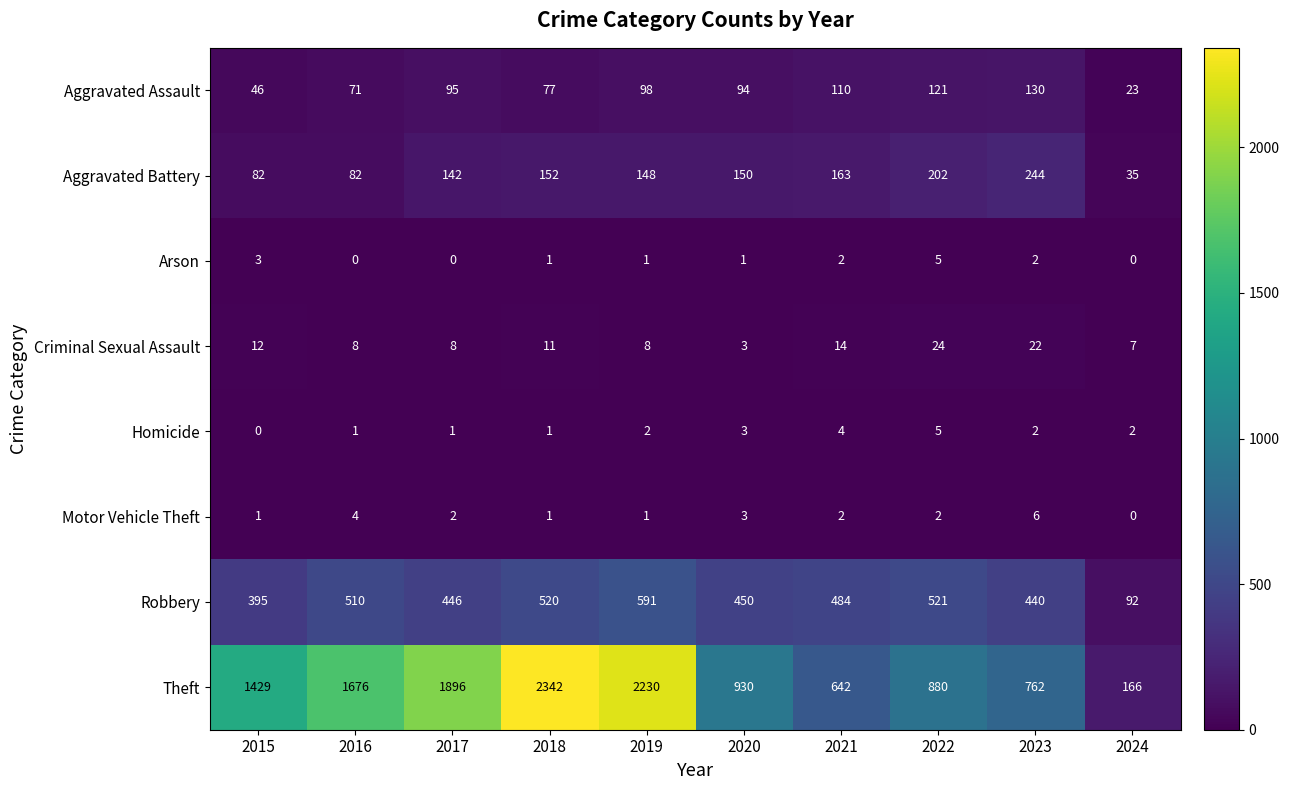

The value of Homicide at 2024 is 3. True or false?

False